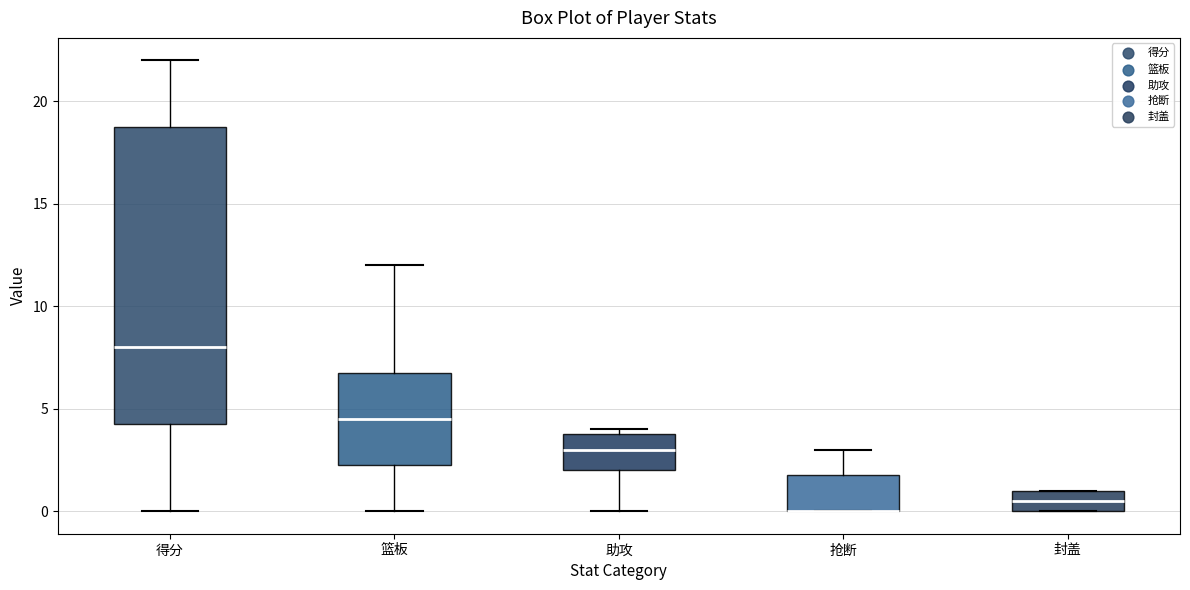

Reading left to right, transcribe this box plot: for each box, give where its median line is, the range the box spans, and where its two whiskers end, as read against the y-axis. The values are not printed on the chart, so give them approximately, as read against the axis.

得分: median 8.0, box 4.5 to 19.0, whiskers 0.0 to 22.0
篮板: median 4.5, box 2.5 to 7.0, whiskers 0.0 to 12.0
助攻: median 3.0, box 2.0 to 4.0, whiskers 0.0 to 4.0 (just above the box's upper edge)
抢断: median 0.0 (drawn on the box's lower edge), box 0.0 to 2.0, whiskers 0.0 to 3.0
封盖: median 0.5, box 0.0 to 1.0, whiskers 0.0 to 1.0